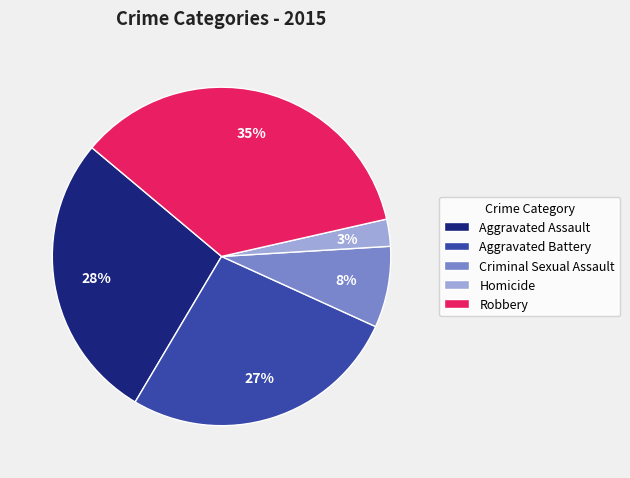

The Robbery slice represents 25% of the pie. True or false?

False